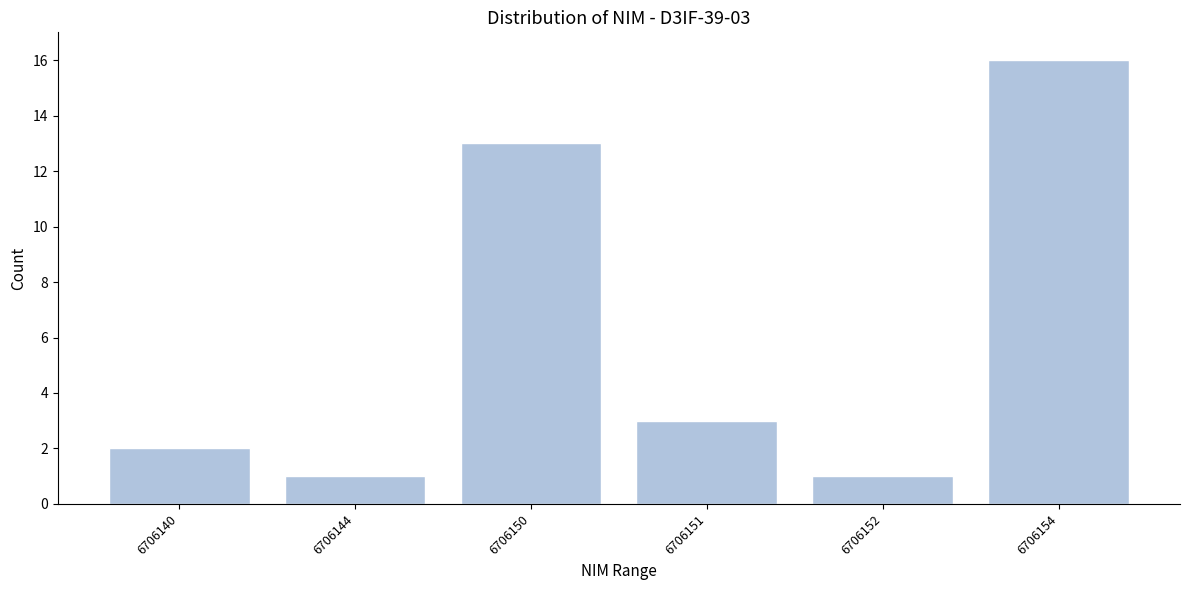

Reading left to right, extract all data points from this chart.

6706140=2	6706144=1	6706150=13	6706151=3	6706152=1	6706154=16